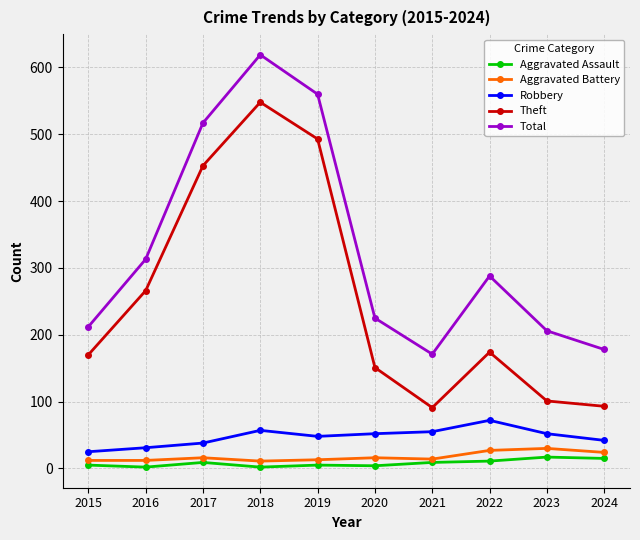

Is it true that Theft equals 266 at 2016?

True